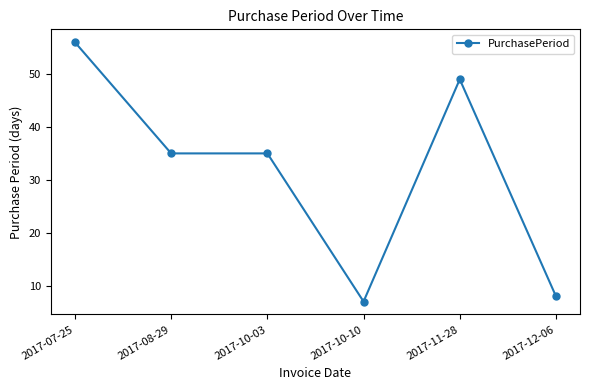

Where does the data first go above 35?

2017-07-25